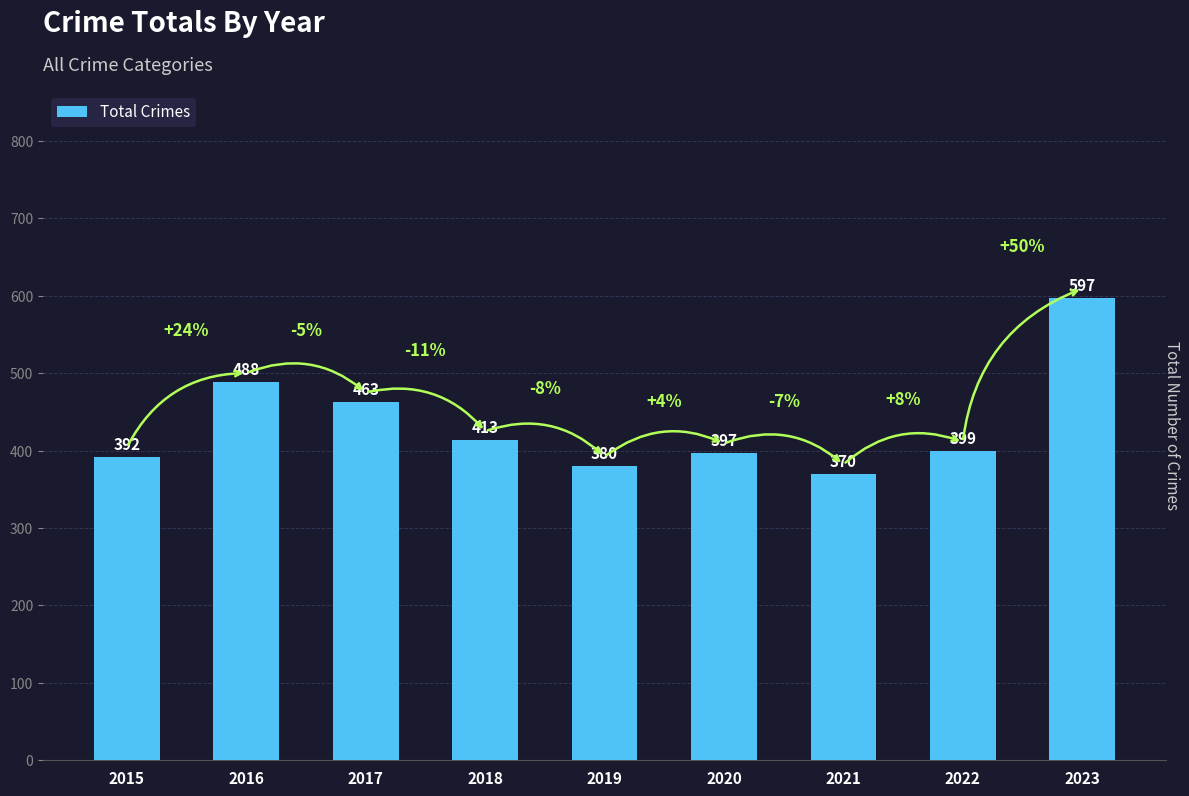

Which has a higher value, 2022 or 2019?

2022